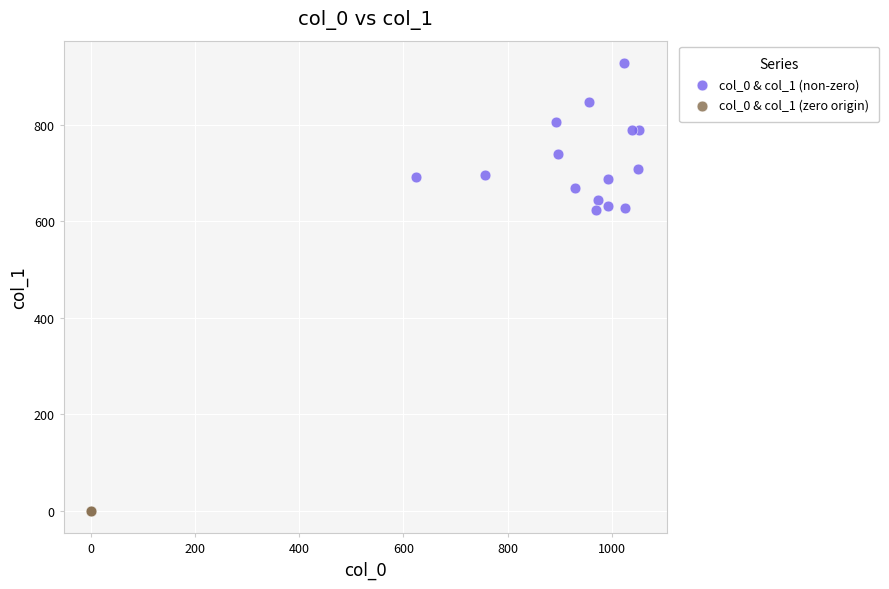

Which series reaches the minimum Y coordinate?

col_0 & col_1 (zero origin)